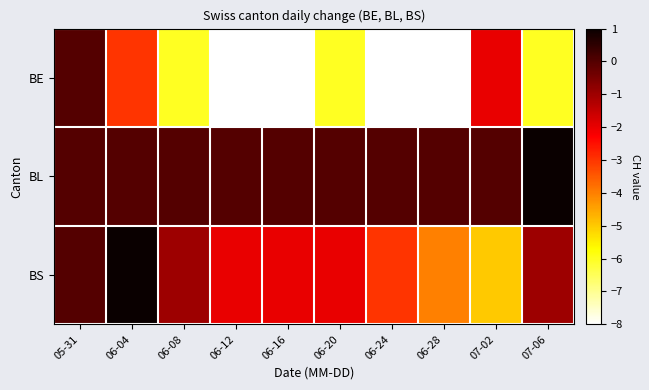

Reading left to right, transcribe all the data shown in this chart.

BE: 05-31=0	06-04=-3	06-08=-6	06-12=-8	06-16=-8	06-20=-6	06-24=-8	06-28=-8	07-02=-2	07-06=-6
BL: 05-31=0	06-04=0	06-08=0	06-12=0	06-16=0	06-20=0	06-24=0	06-28=0	07-02=0	07-06=1
BS: 05-31=0	06-04=1	06-08=-1	06-12=-2	06-16=-2	06-20=-2	06-24=-3	06-28=-4	07-02=-5	07-06=-1